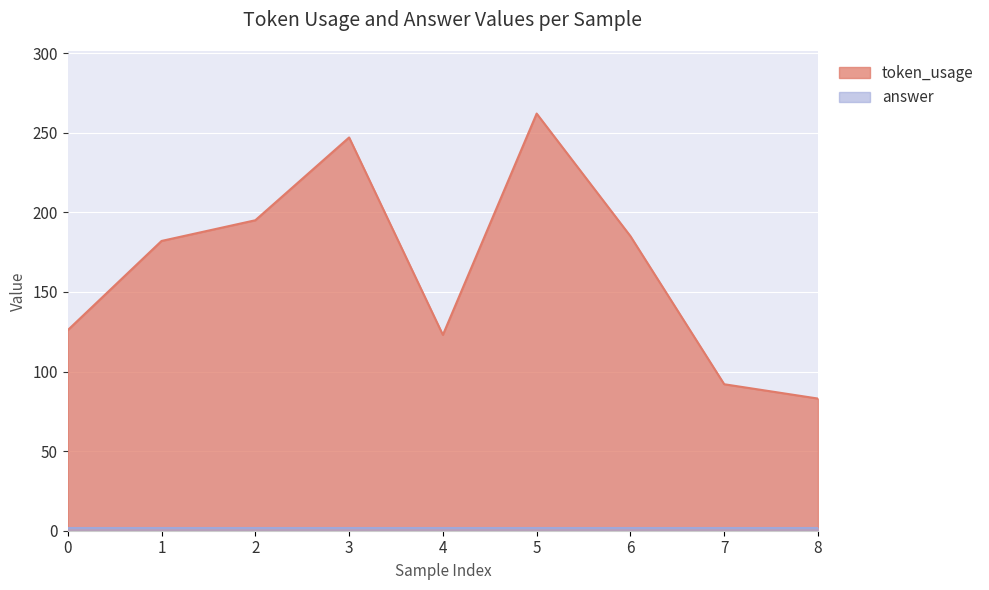

What value does the data have at 8?

83